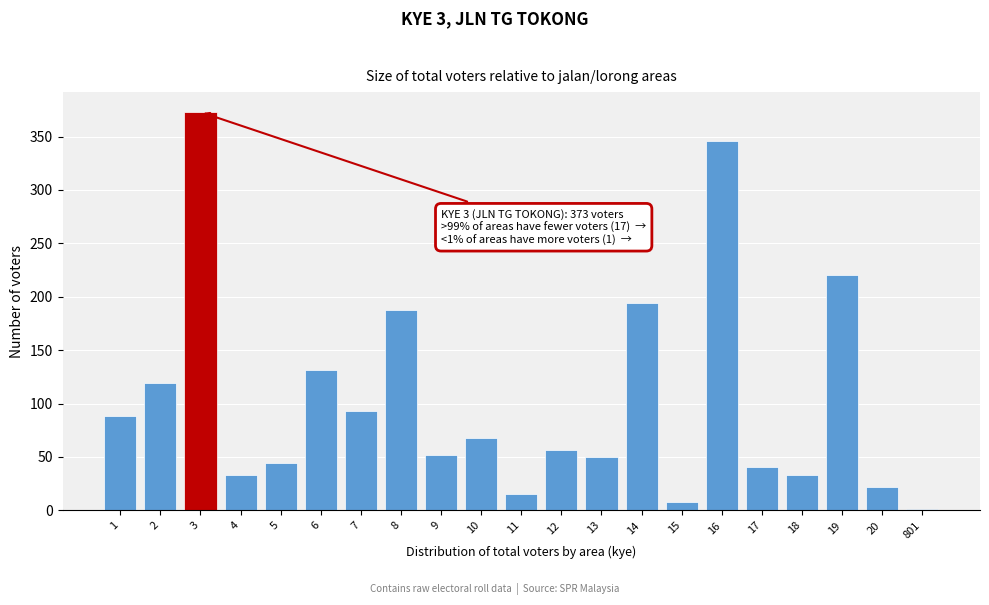

Reading left to right, transcribe all the data shown in this chart.

1=88	2=119	3=373	4=33	5=44	6=131	7=93	8=188	9=52	10=68	11=15	12=57	13=50	14=194	15=8	16=346	17=41	18=33	19=220	20=22	801=1